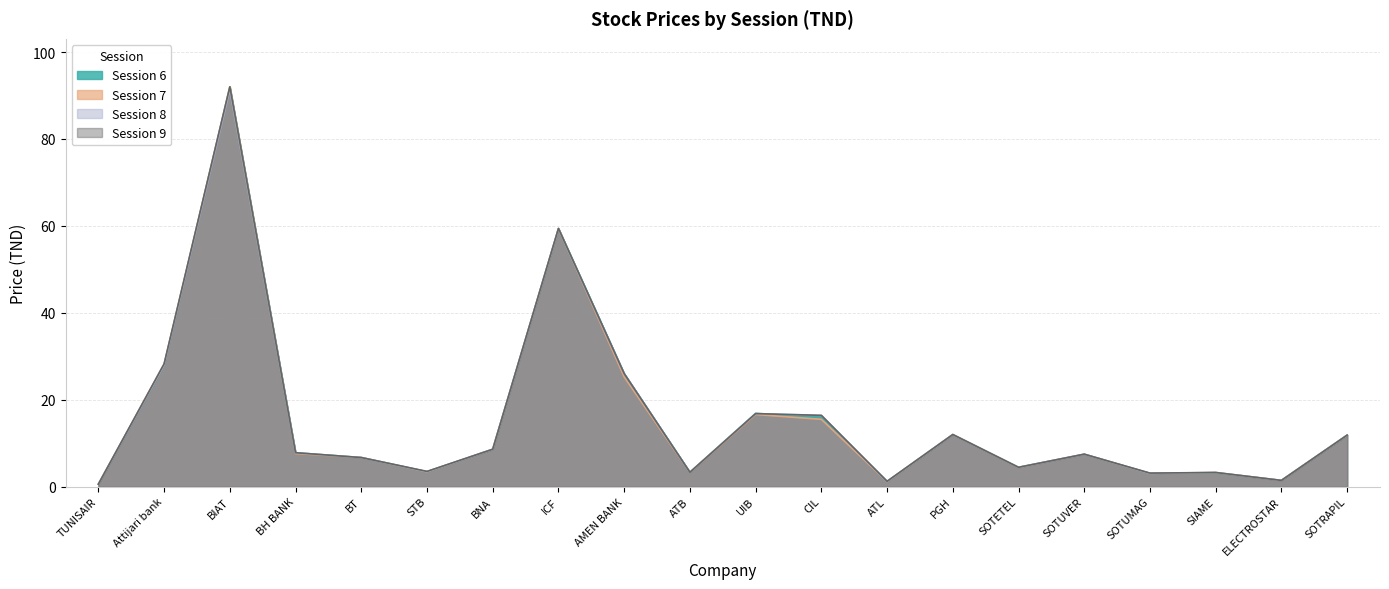

What position from the right is Attijari bank?

19